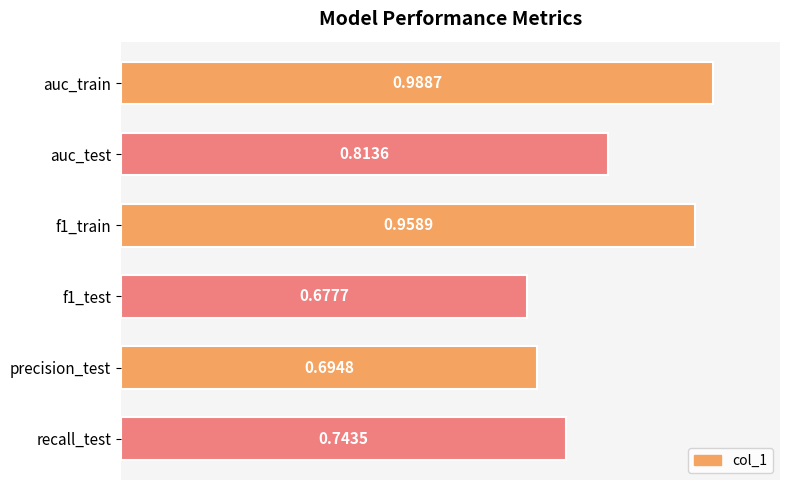

What is the label of the 5th bar from the top?

precision_test